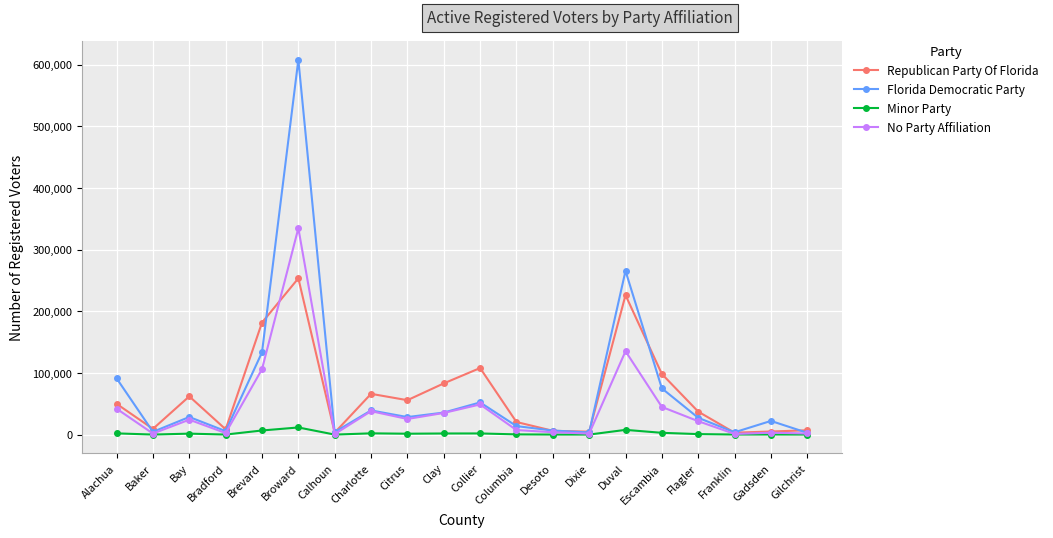

Which series has the largest total across all categories?

Florida Democratic Party